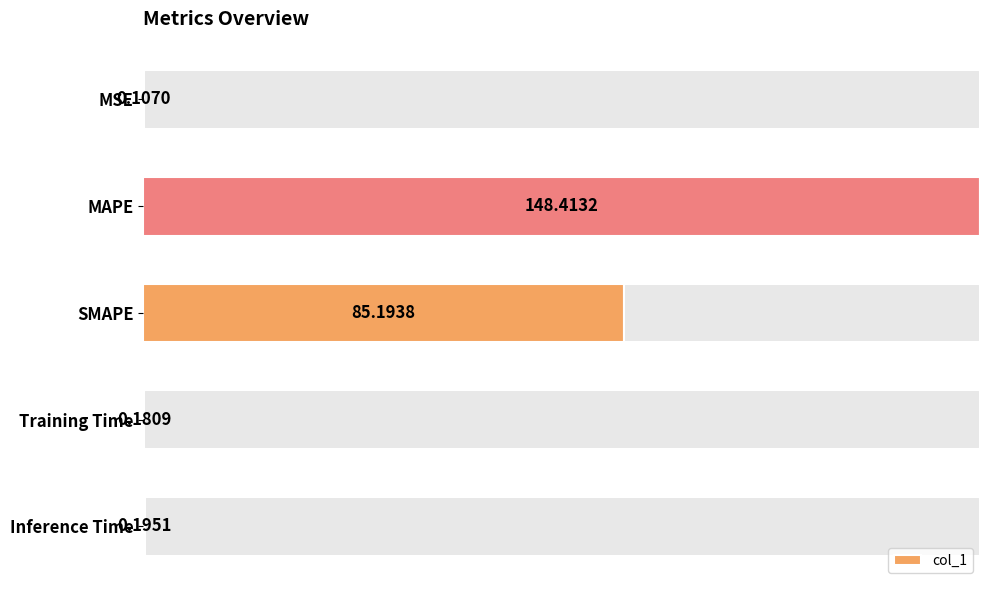

At which label is col_1 closest to 74?

SMAPE